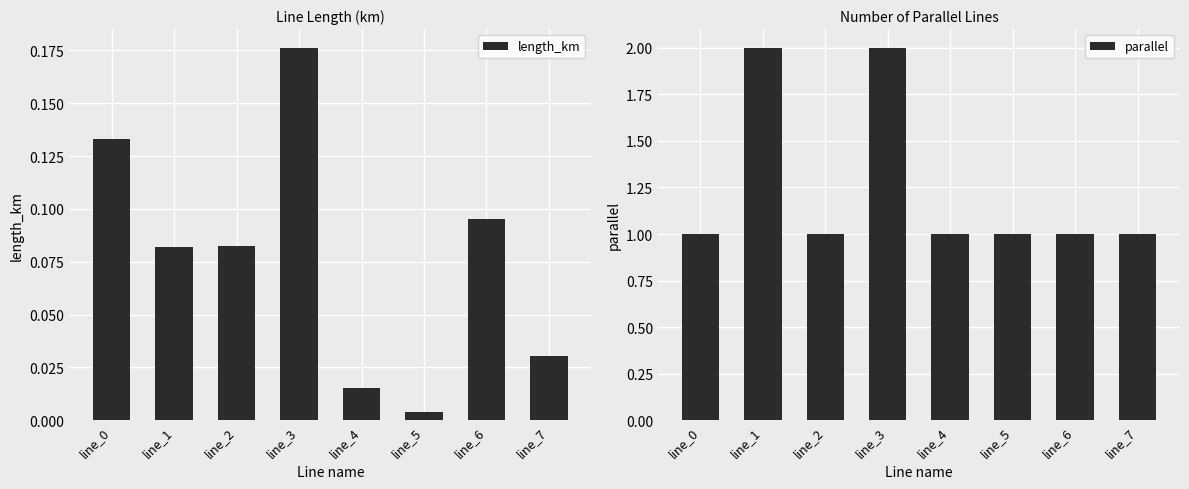

How many bars are there in total?

16